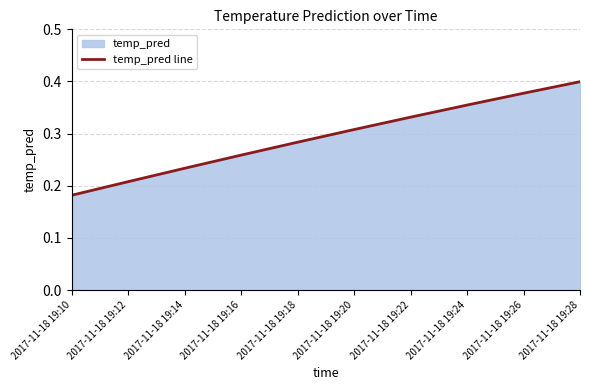

List the labels in order of value, smallest first.

2017-11-18 19:10, 2017-11-18 19:12, 2017-11-18 19:14, 2017-11-18 19:16, 2017-11-18 19:18, 2017-11-18 19:20, 2017-11-18 19:22, 2017-11-18 19:24, 2017-11-18 19:26, 2017-11-18 19:28